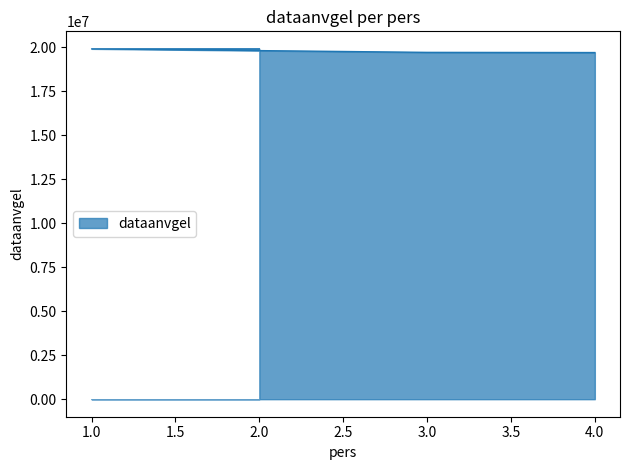

The chart shows a value of 32332903 at 1. True or false?

False